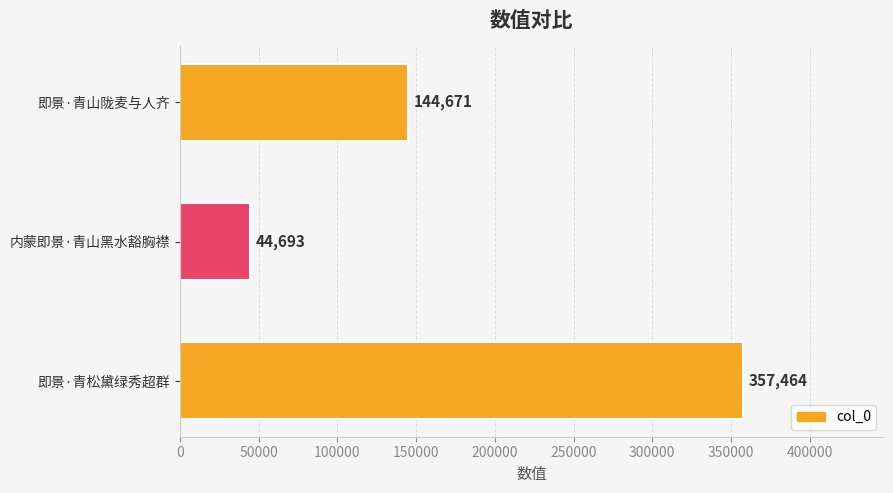

How many categories are shown in the chart?

3